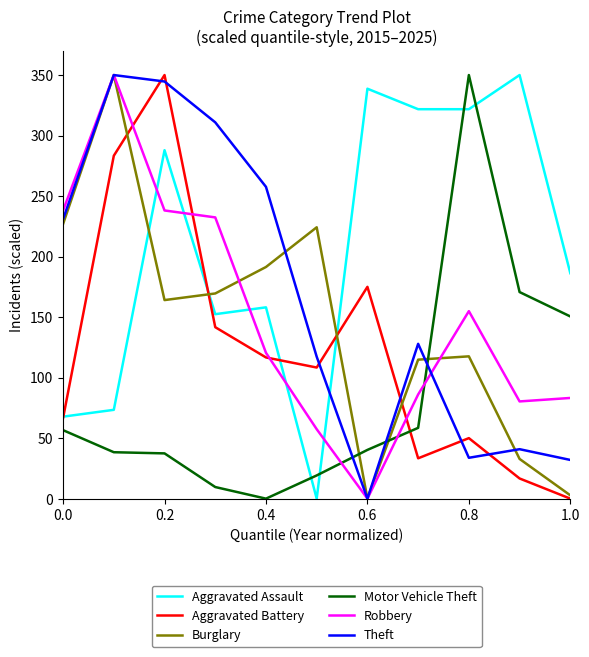

What is the maximum value for Motor Vehicle Theft?

350.0